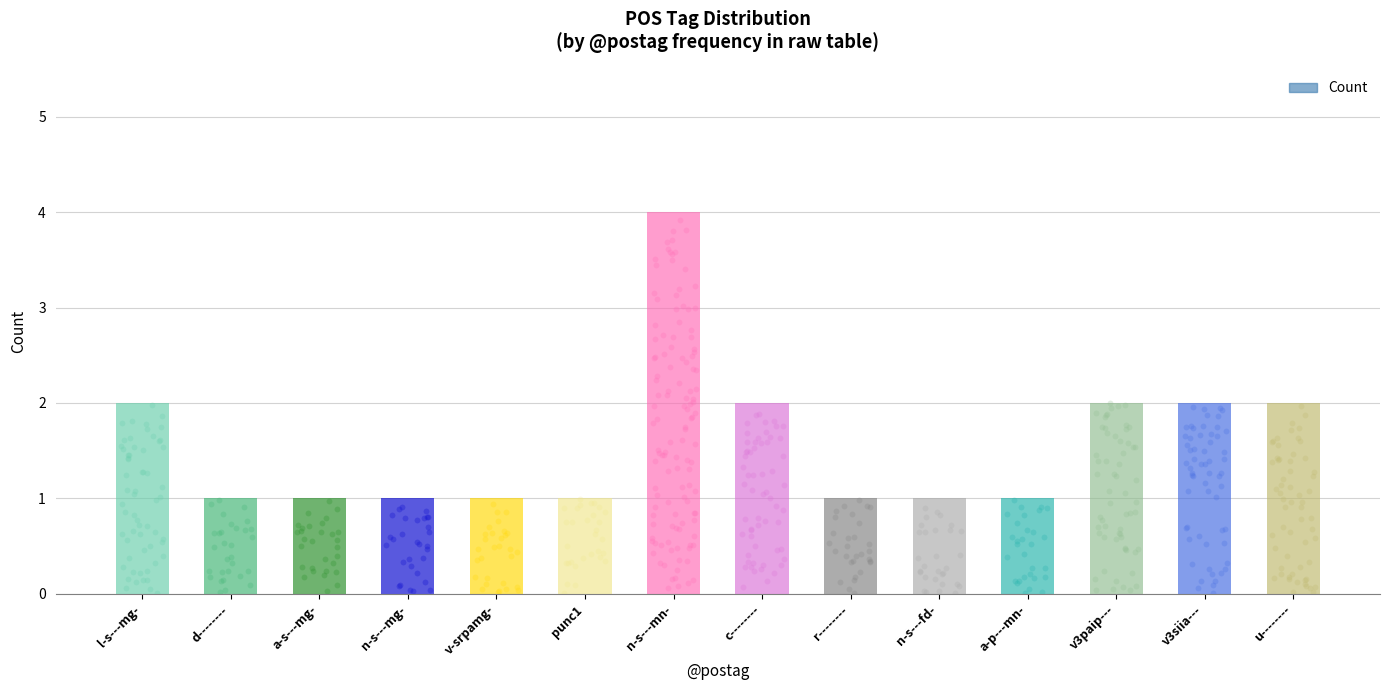

Between l-s---mg- and punc1, which is larger?

l-s---mg-